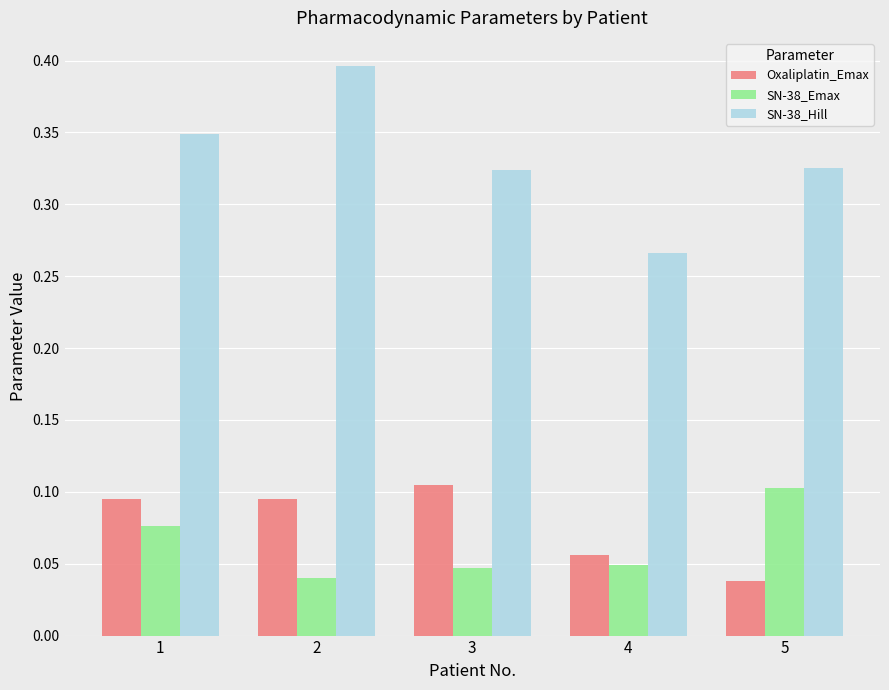

Rank the series at 2 from lowest to highest value.

SN-38_Emax, Oxaliplatin_Emax, SN-38_Hill